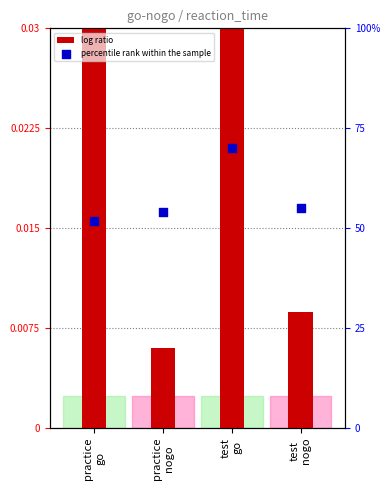

Which series has the widest spread of Y values?

log ratio